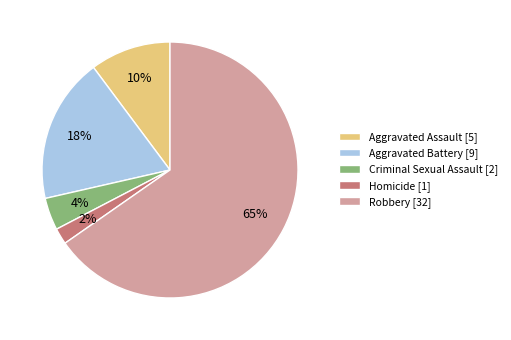

How many slices are in this pie chart?

5